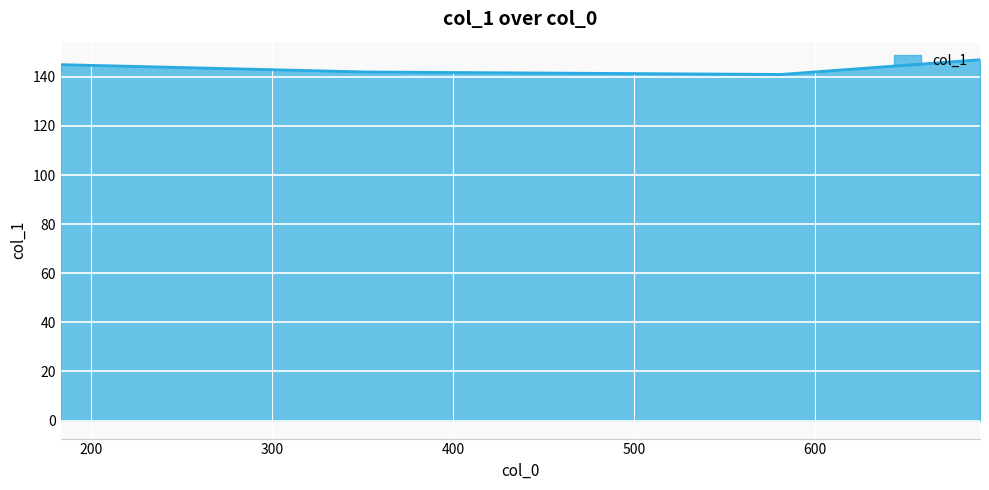

What is the sum of the values at 352 and 581?

283